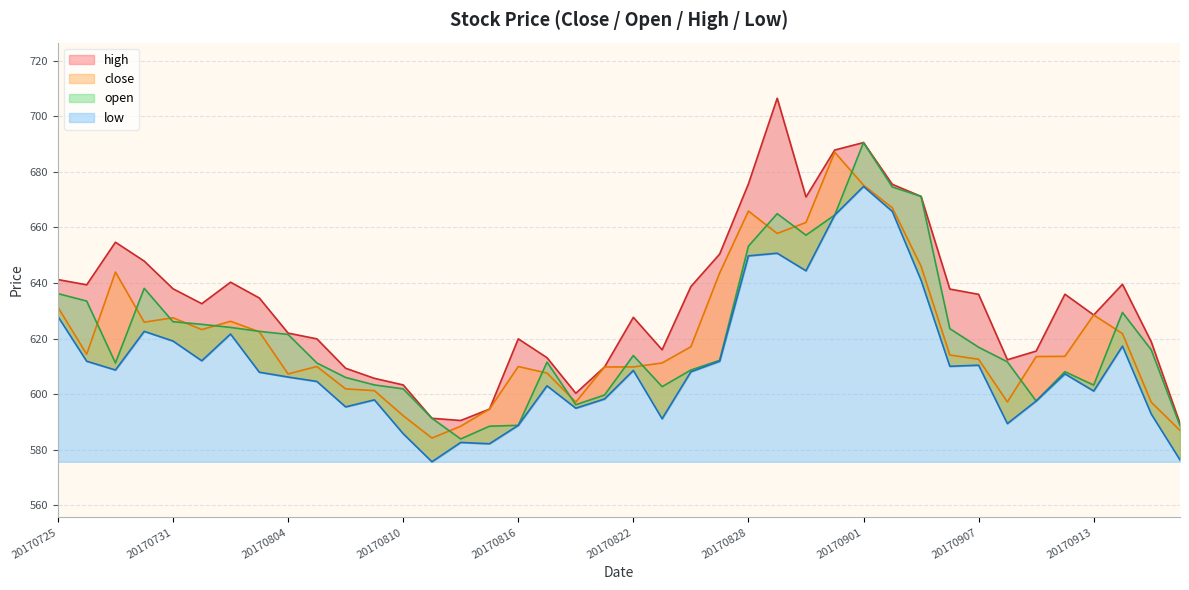

Which series has the largest range (max minus min)?

high